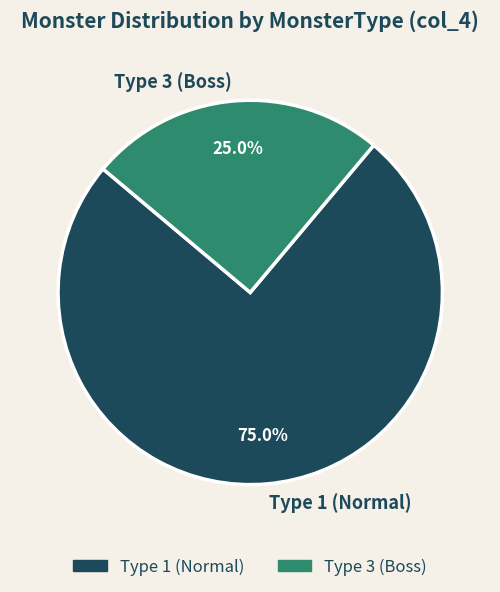

What is the largest slice in the pie chart?

Type 1 (Normal)